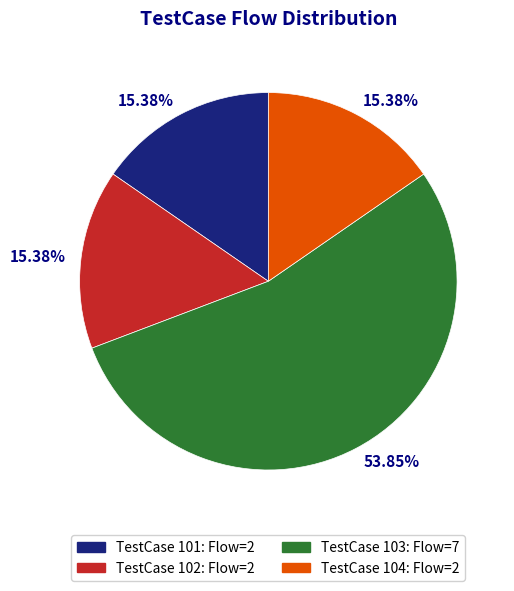

Does any single category account for the majority?

Yes